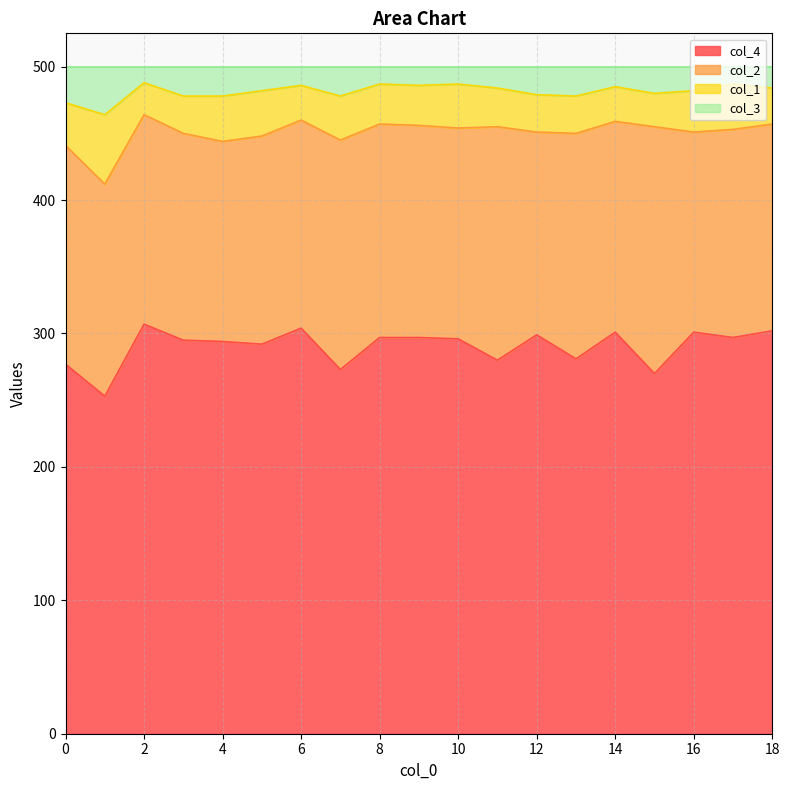

True or false: col_3 and col_4 cross at least once.

False